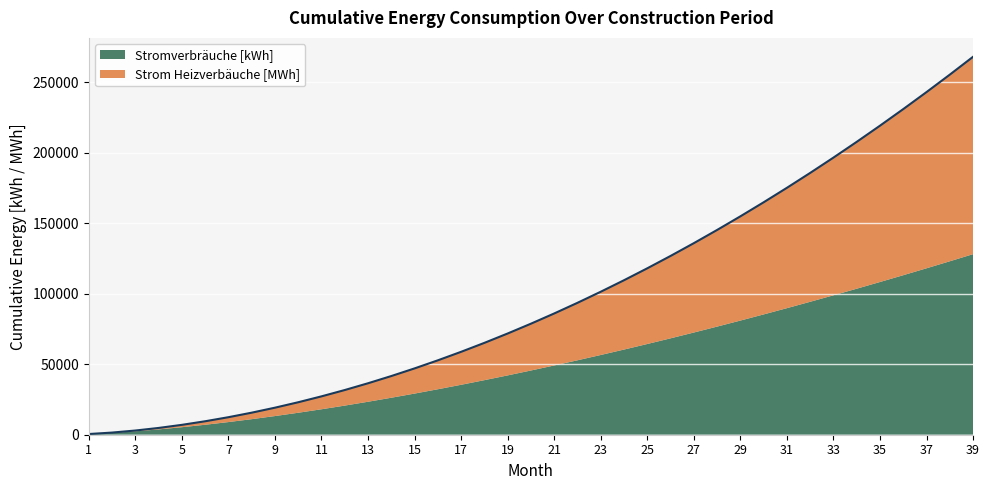

Reading left to right, extract all data points from this chart.

493.3	1522.3	2972.9	4806.4	7001.3	9543.9	12424.6	15636.2	19173.3	23031.5	27207.5	31698.3	36501.7	41615.7	47038.7	52769.3	58806.4	65148.8	71795.8	78746.6	86000.6	93557.3	101416.1	109576.8	118039.0	126802.3	135866.6	145231.7	154897.5	164863.7	175130.4	185697.5	196564.9	207732.6	219200.6	230969.0	243037.8	255407.0	268076.7